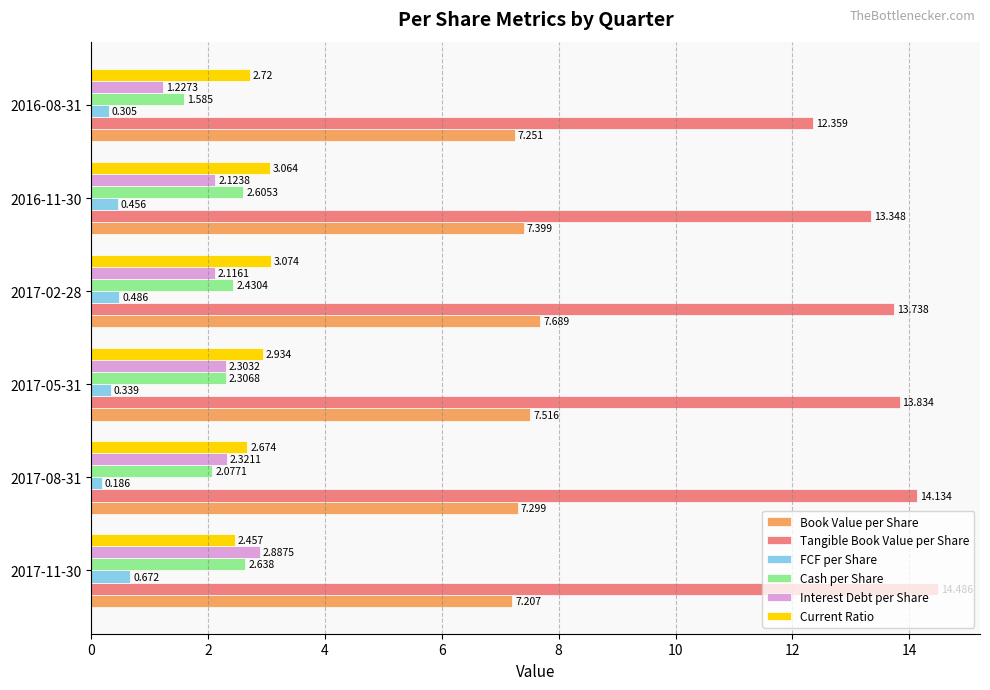

Which series has the largest range (max minus min)?

Tangible Book Value per Share